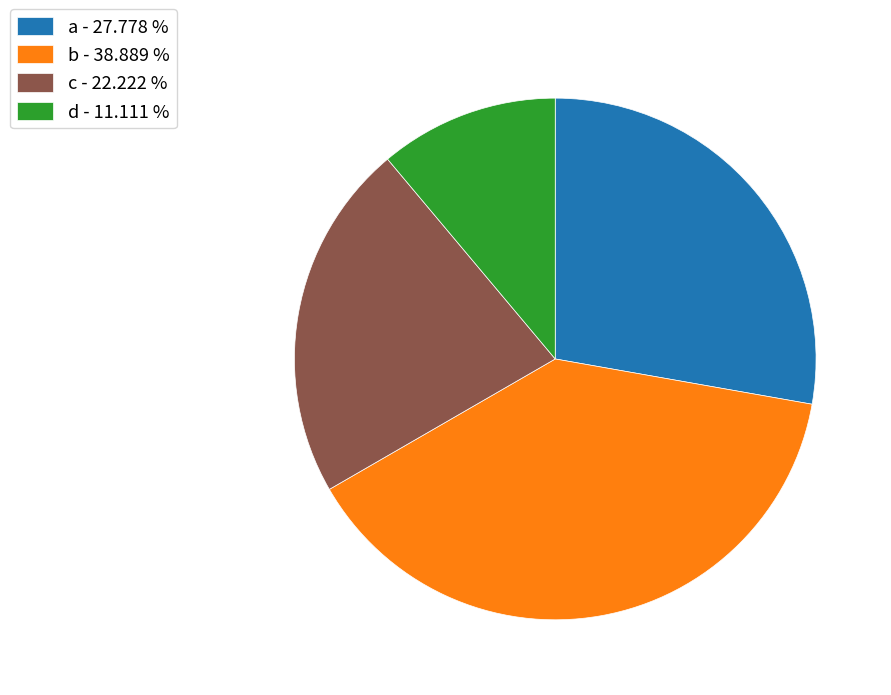

What is the ratio of the value at d - 11.111 % to the value at b - 38.889 %?

0.3